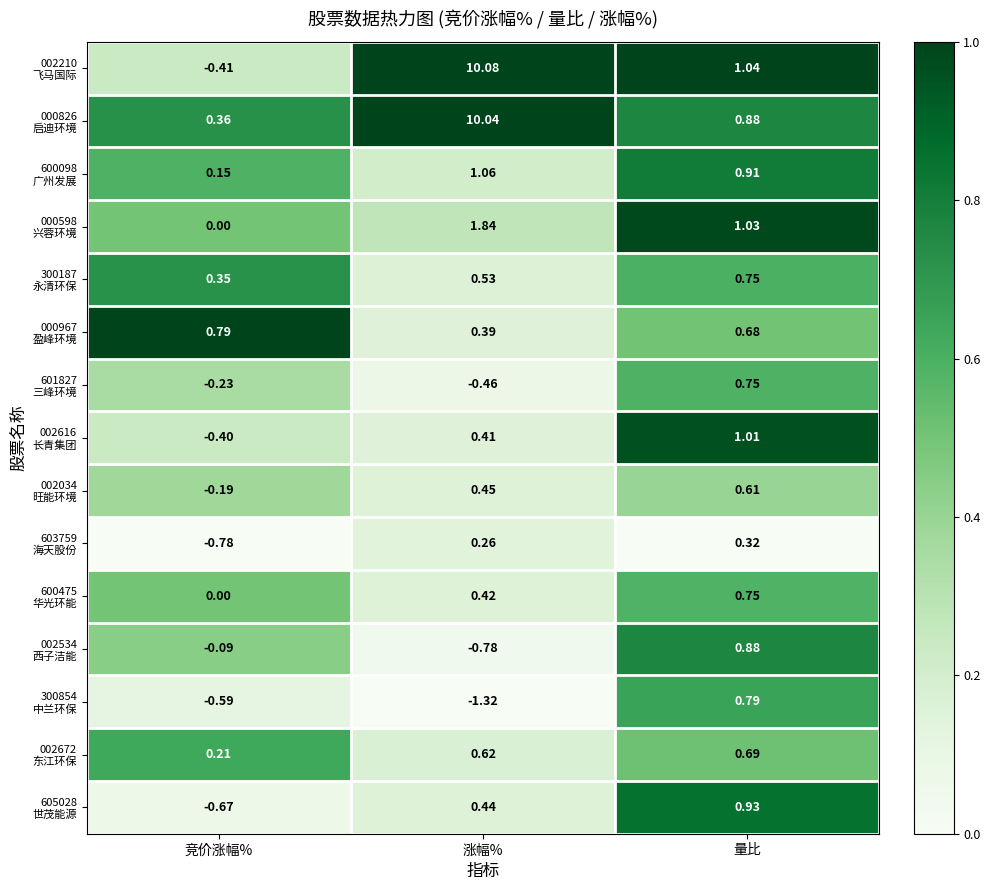

At which category is the sum across all series the highest?

涨幅%